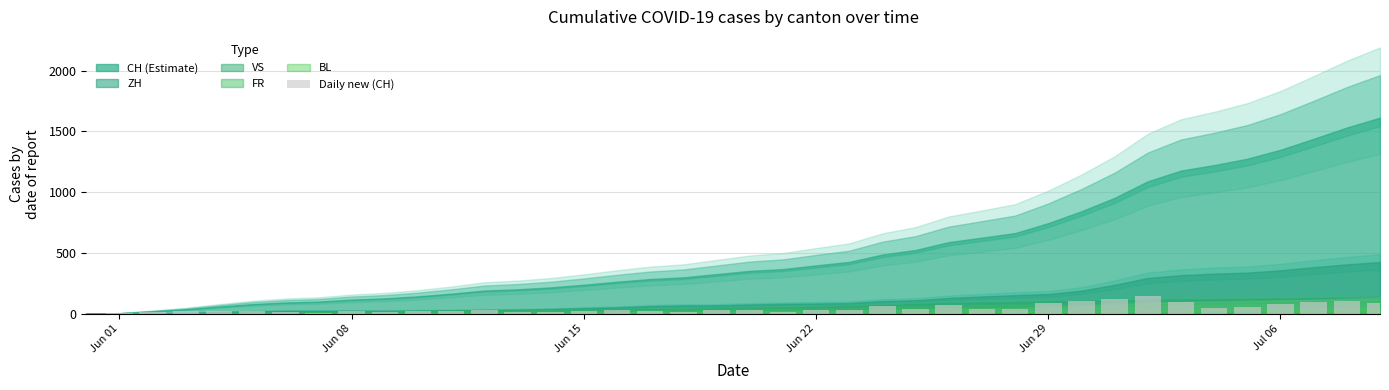

How many distinct data groups are displayed?

1